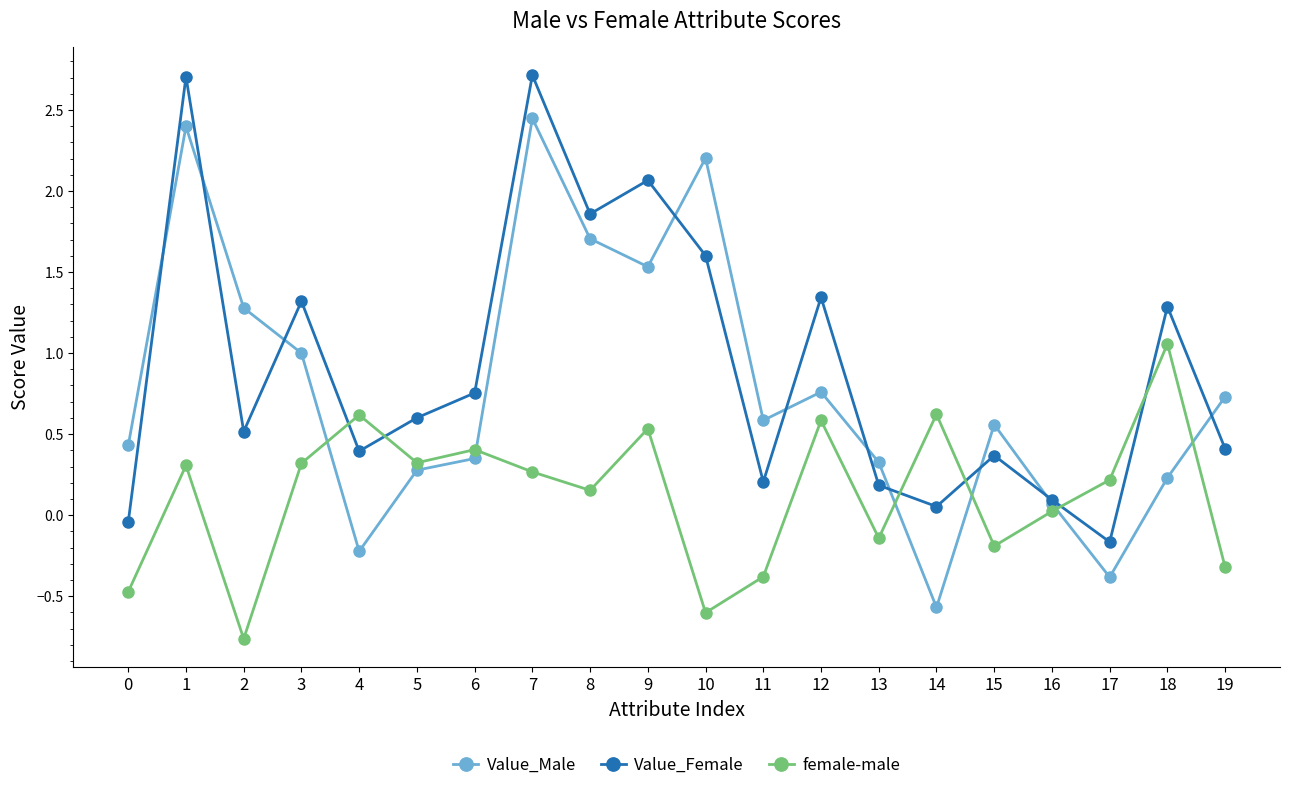

What is the value of the Value_Male point at the 20th from the left?

0.7